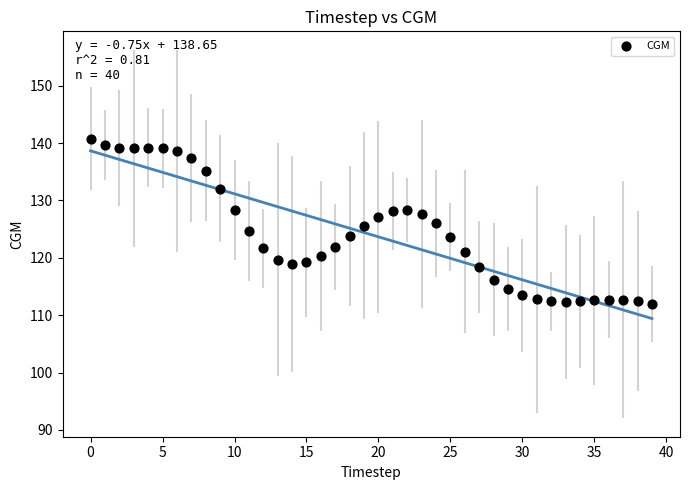

What is the range of Y values (max minus min)?

28.8